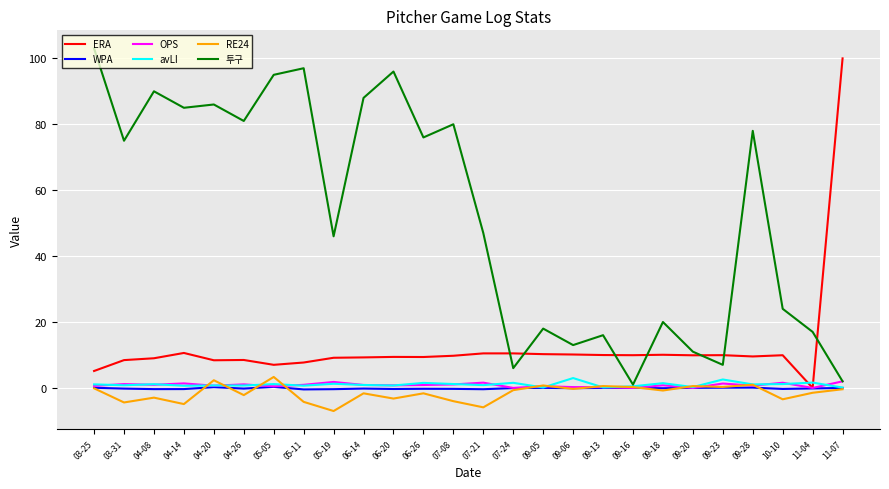

True or false: 투구 and WPA cross at least once.

False